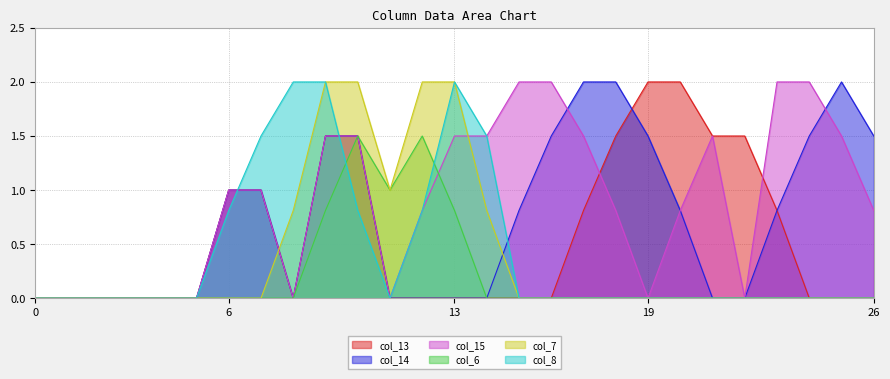

Rank the series at 23 from highest to lowest value.

col_15, col_13, col_14, col_6, col_7, col_8